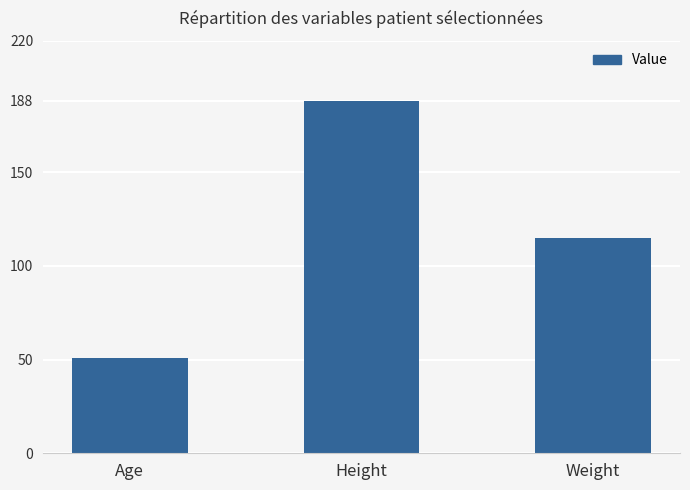

What is the average value?

117.9